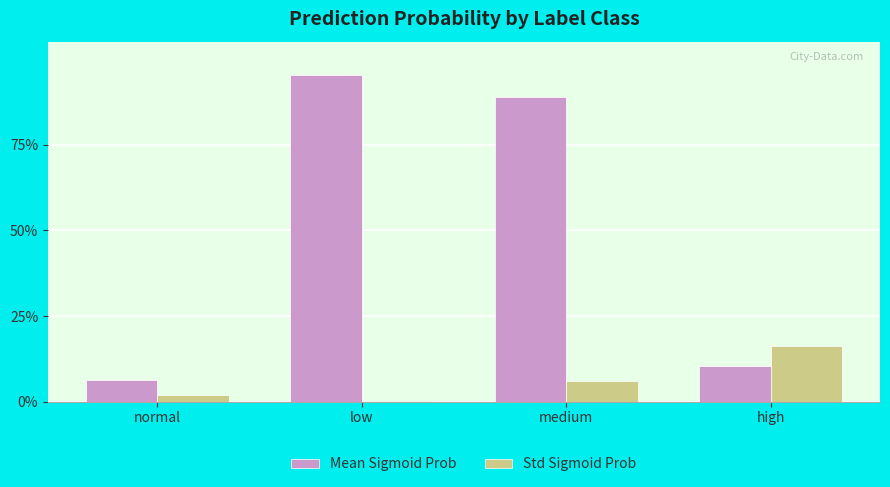

What are all the series names shown in the legend?

Mean Sigmoid Prob, Std Sigmoid Prob